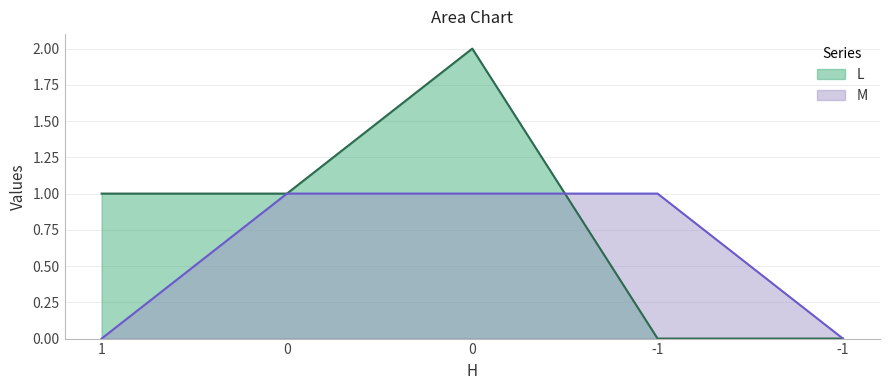

What is the total value across all series at 0?

2